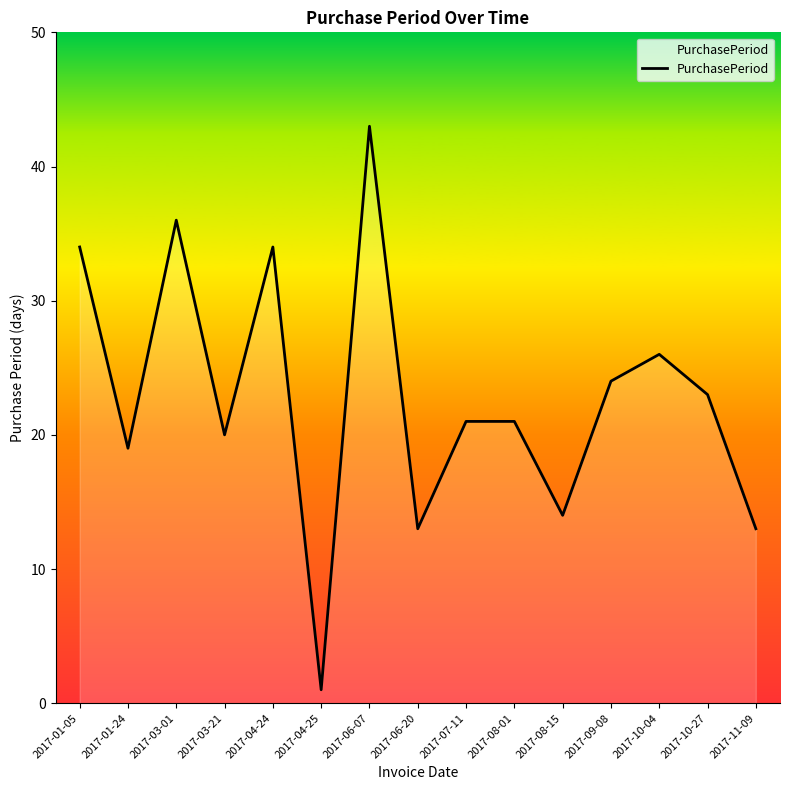

Which category has the lowest value across all series?

2017-04-25